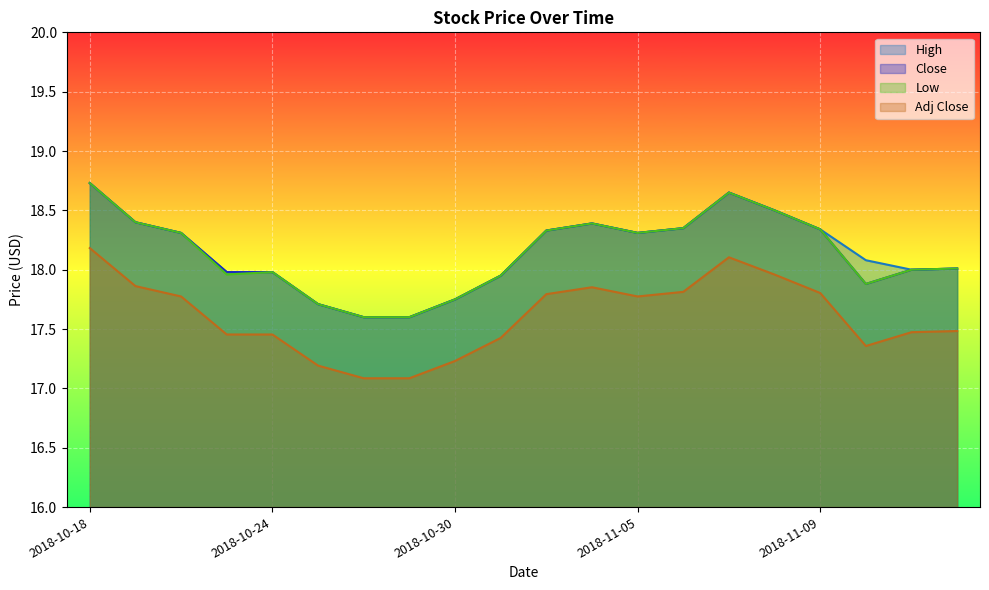

True or false: Adj Close has more than 2 points higher than both neighbors.

False